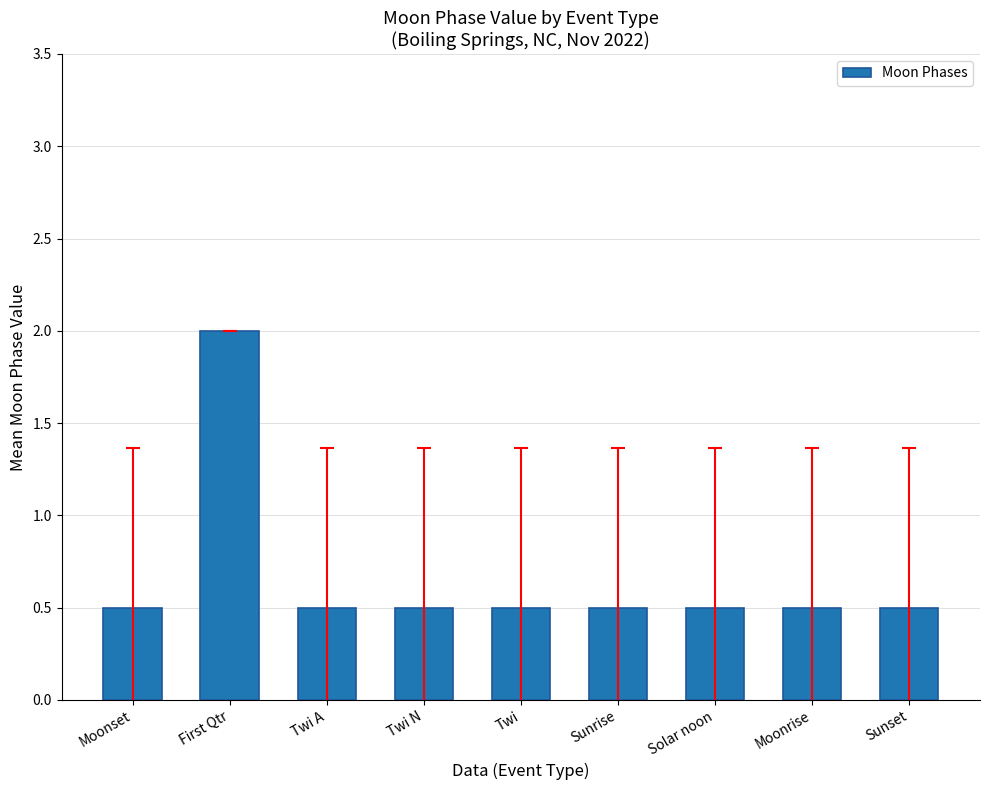

Count the values in the range 0 to 1.

8